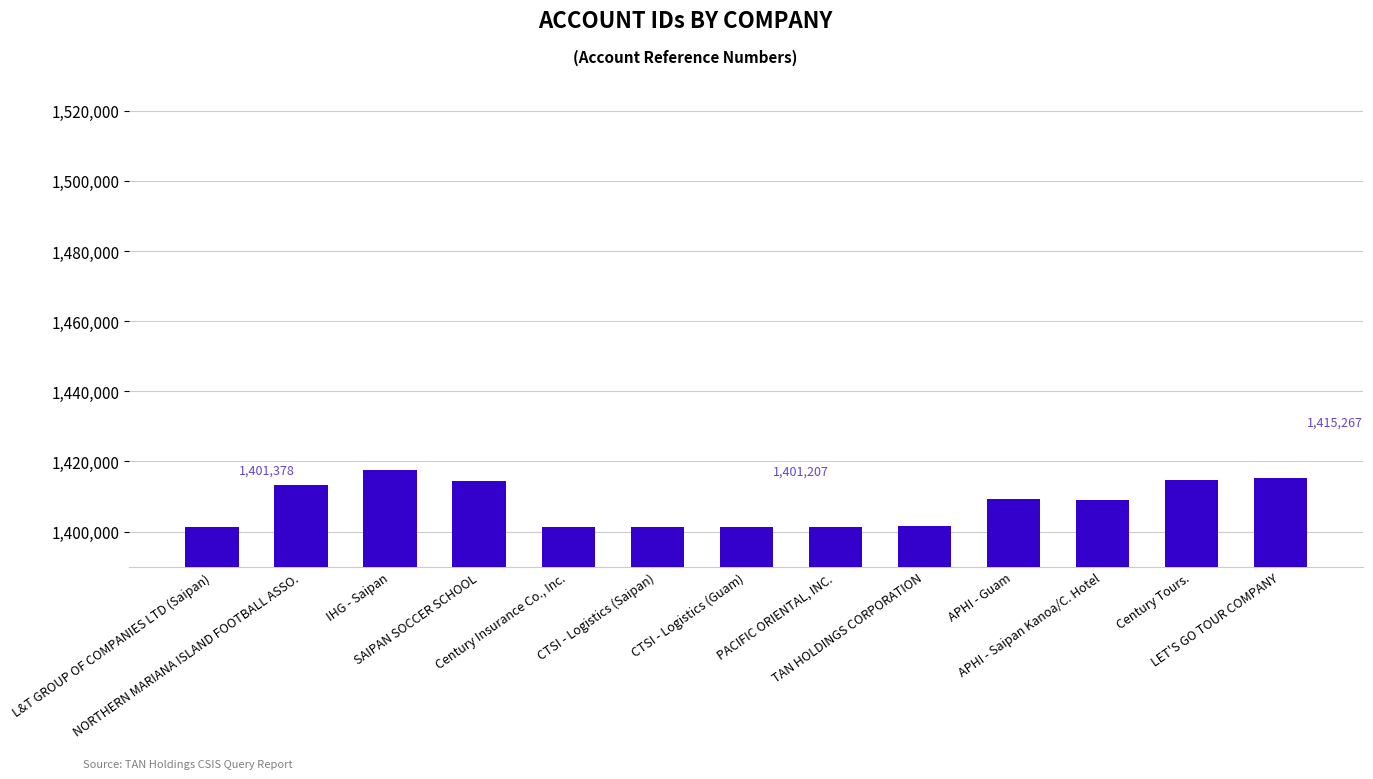

What is the value of the 9th bar from the left?

1401497